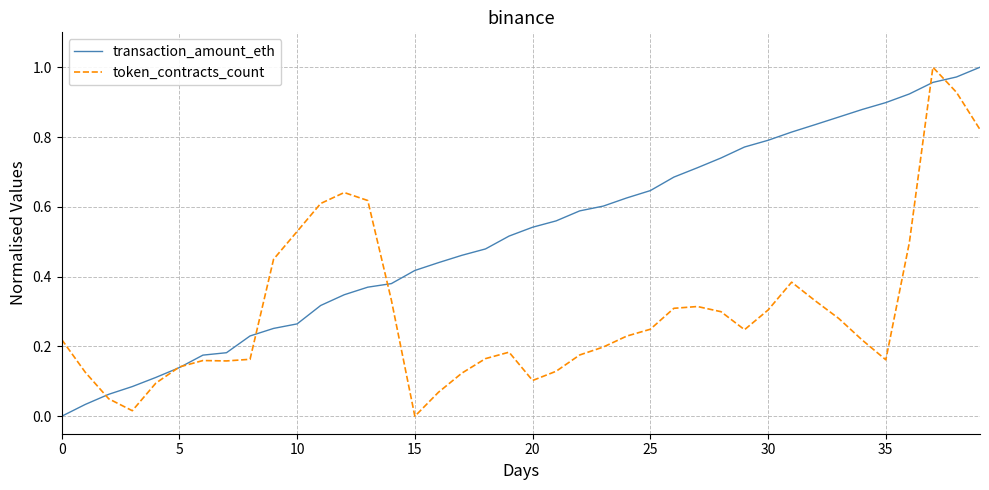

How many lines are shown in the chart?

2